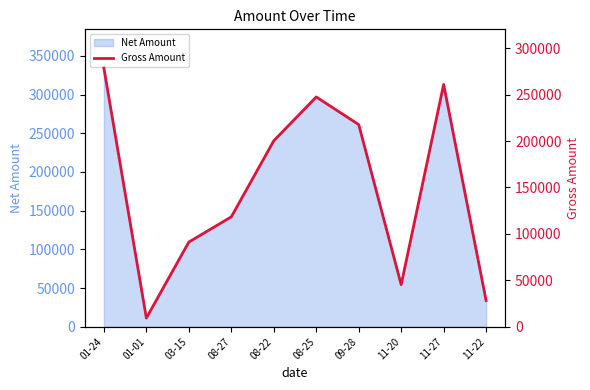

What is the minimum value shown in the chart?

9355